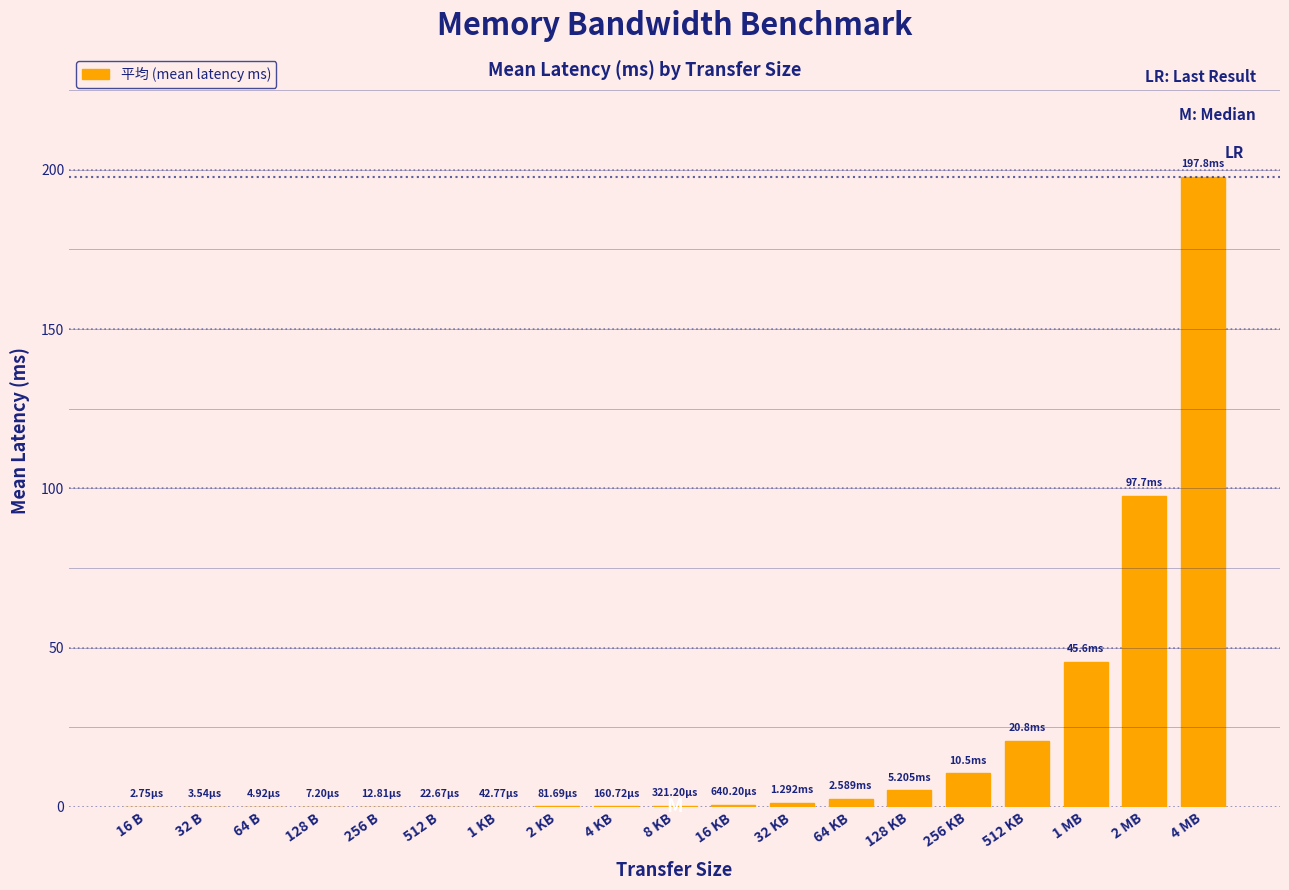

What is the sum of all values?

382.7